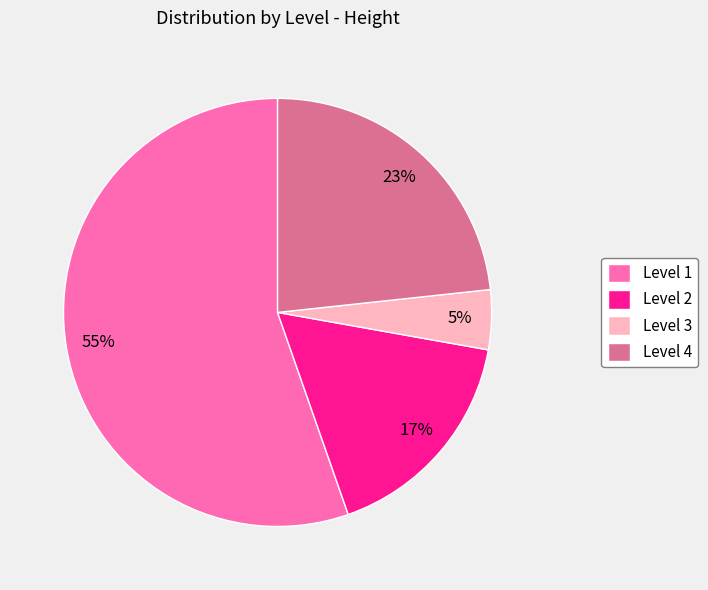

Do Level 1 and Level 4 together represent more than half of the pie?

Yes